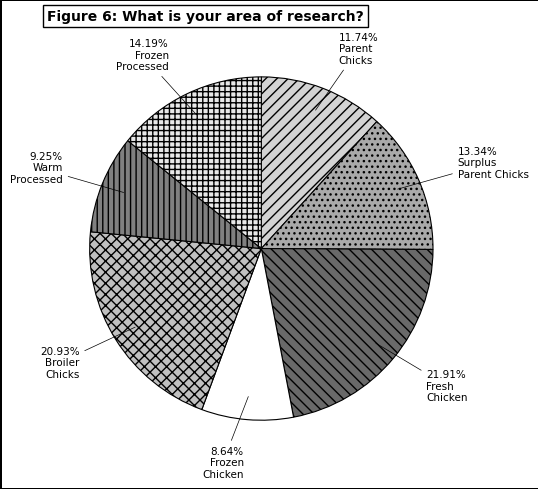

How many slices are in this pie chart?

7